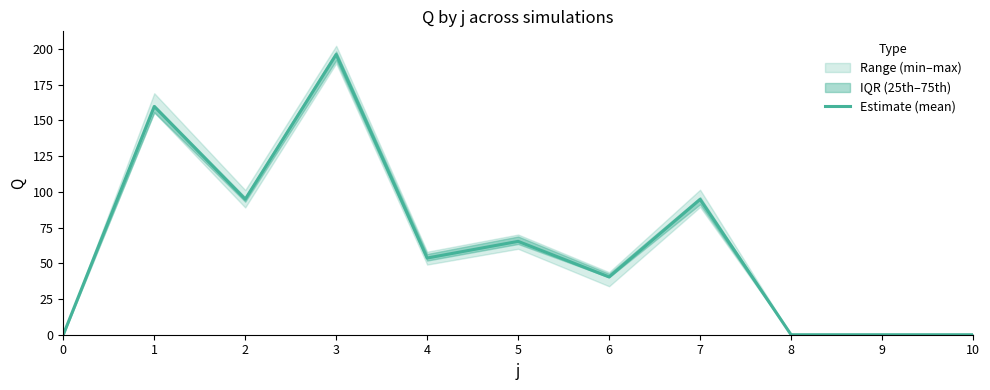

True or false: the data has more than 2 interior local peaks.

True